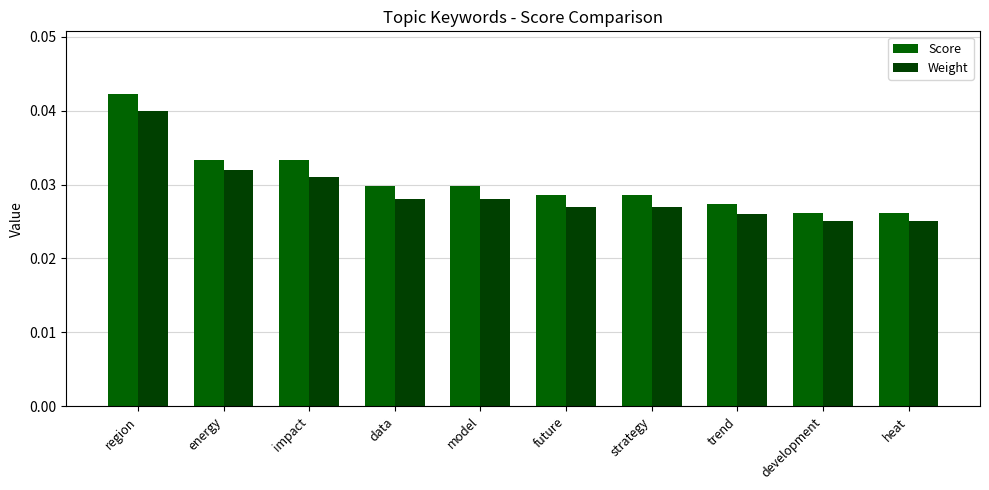

Does the chart contain any negative values?

No